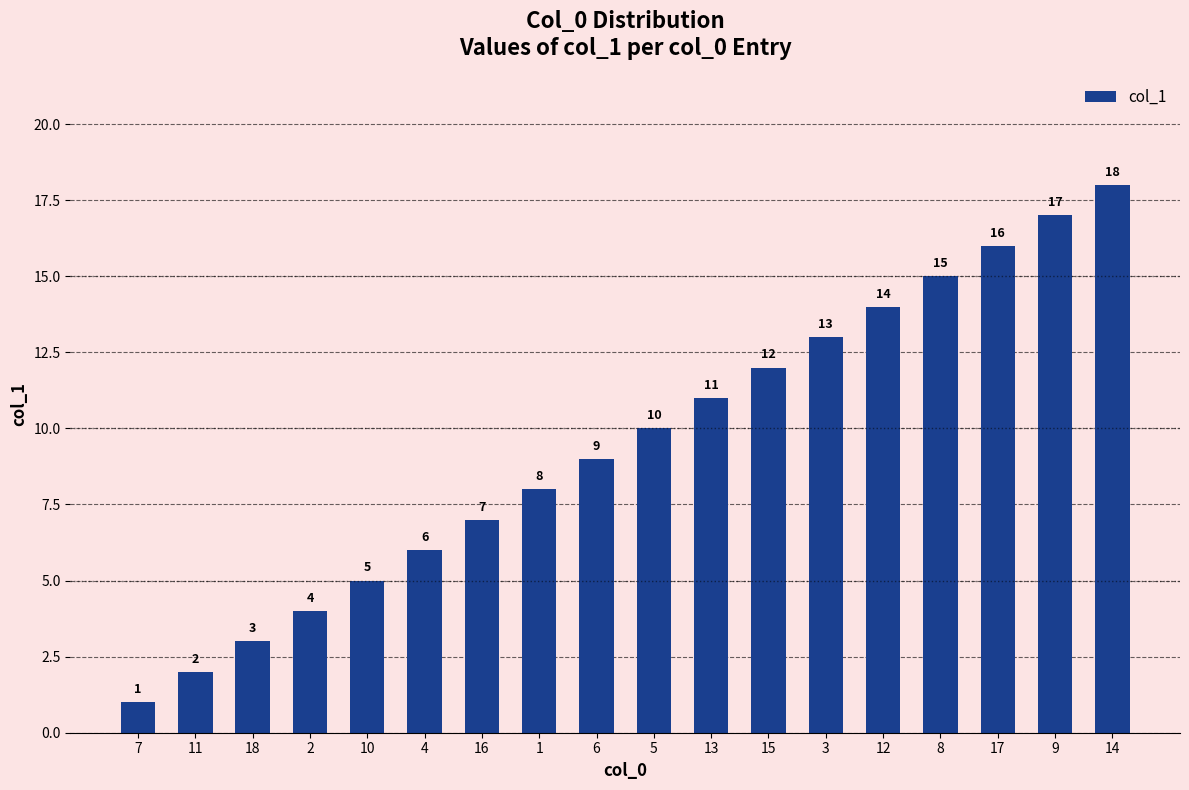

How many data points are less than 10?

9